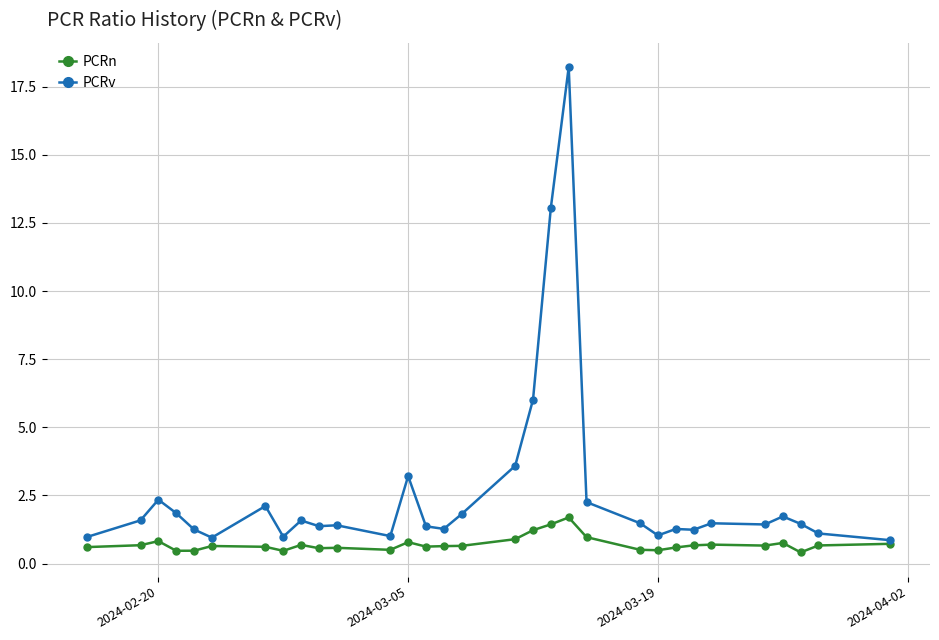

In PCRn, how many points are higher than both neighbors (excluding endpoints)?

8